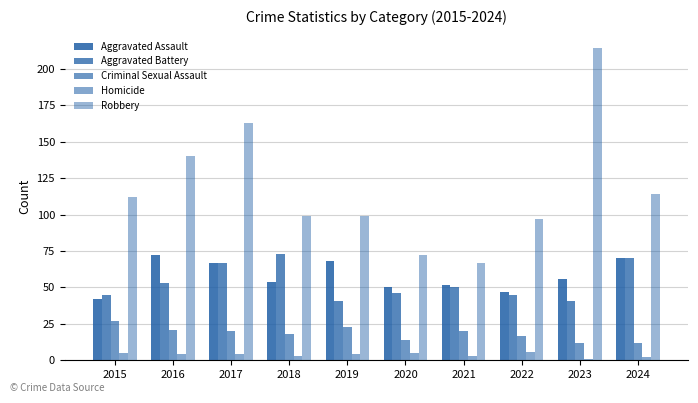

How many distinct data groups are displayed?

5